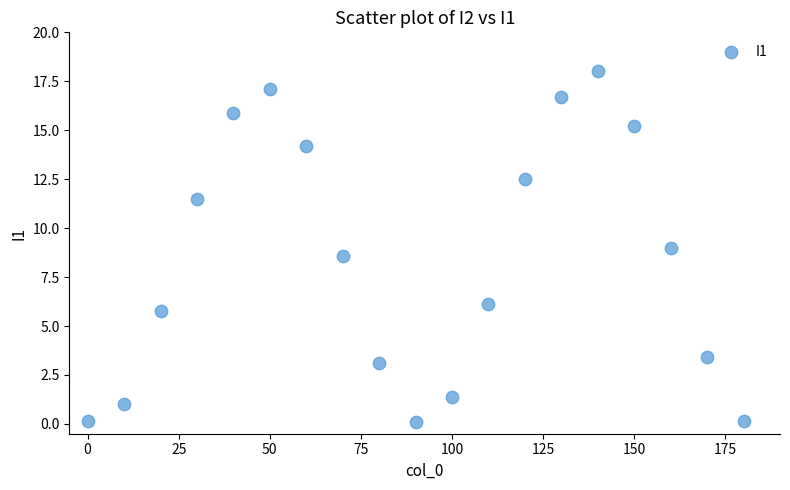

What is the range of X values (max minus min)?

180.0